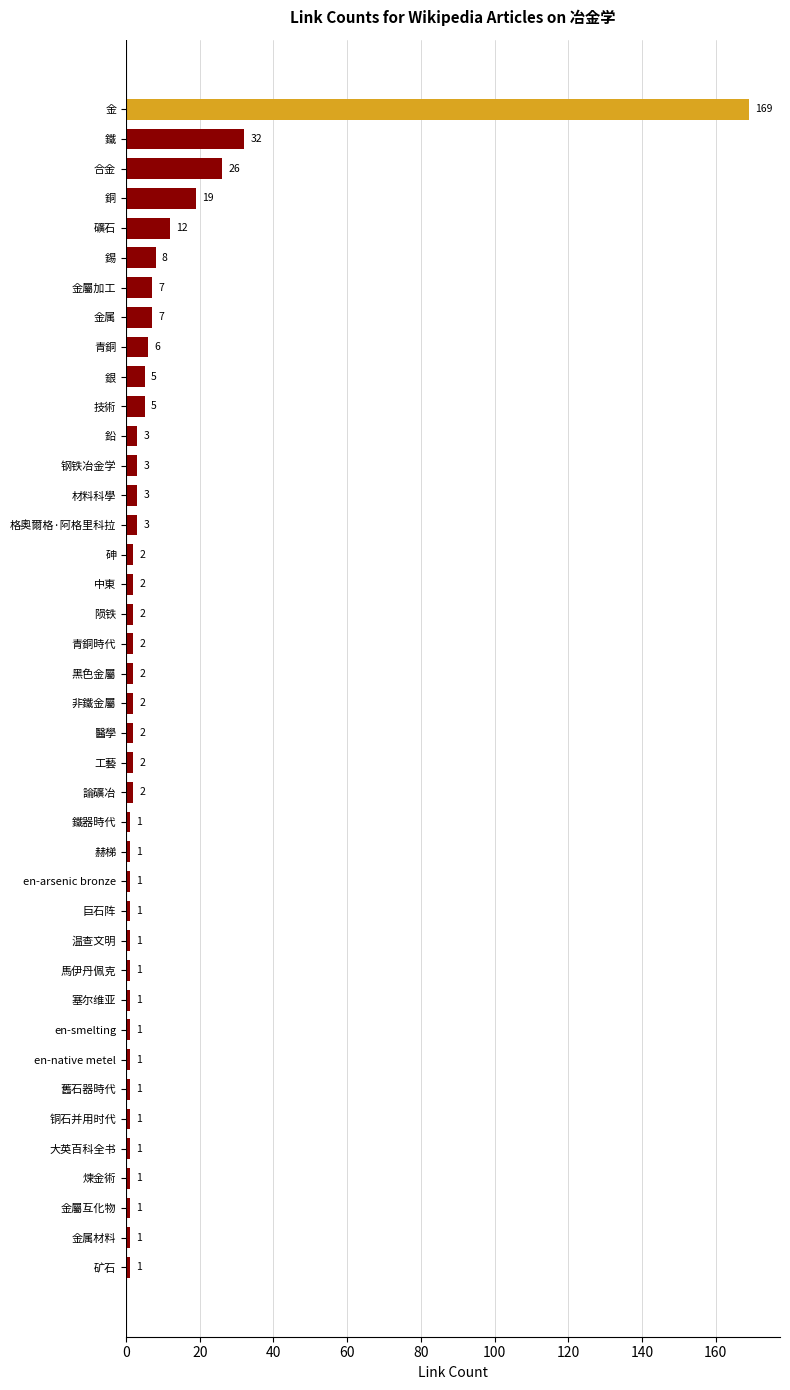

Which category has the highest value across all series?

金